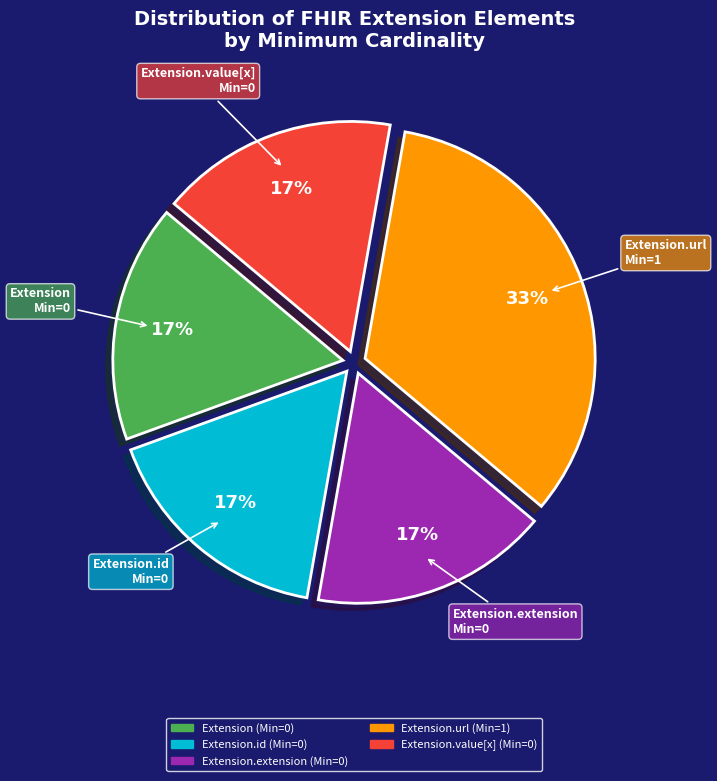

Which category has the biggest portion of the pie?

Extension.url